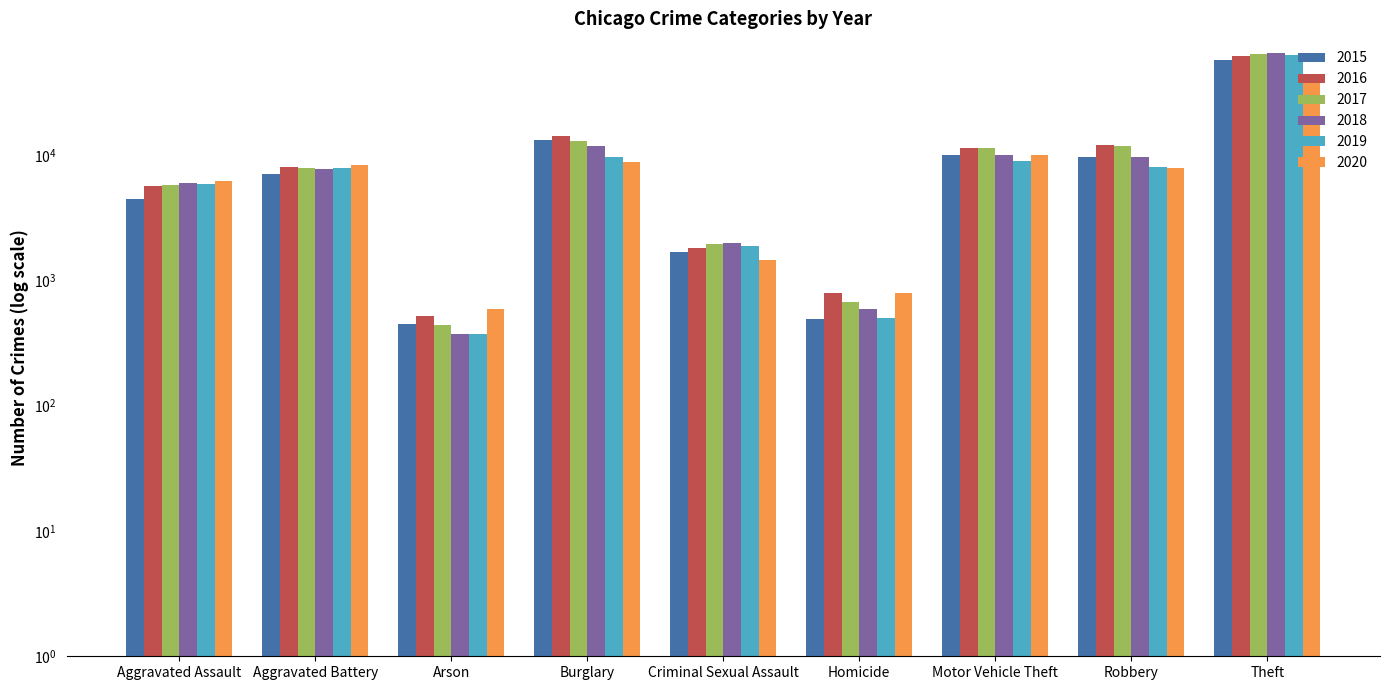

What is the sum of all 2018 values?

113366